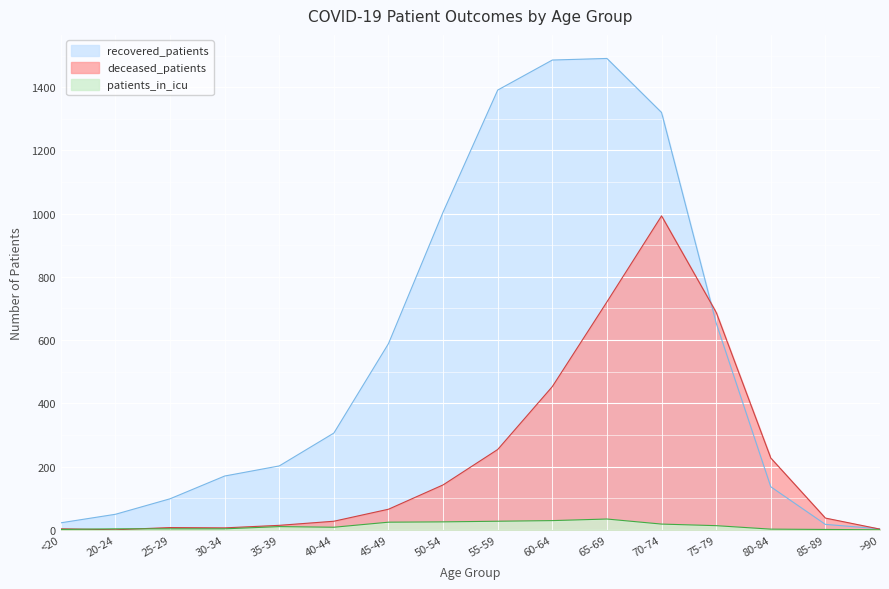

What position from the left is 45-49?

7